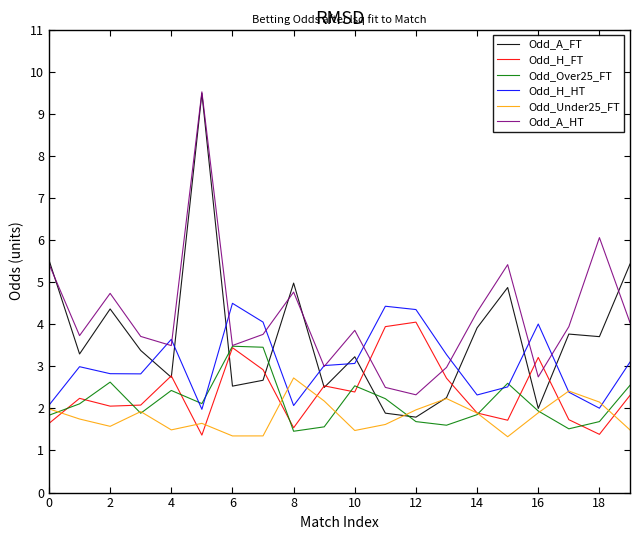

What is the highest value of the Odd_Over25_FT series?

3.5